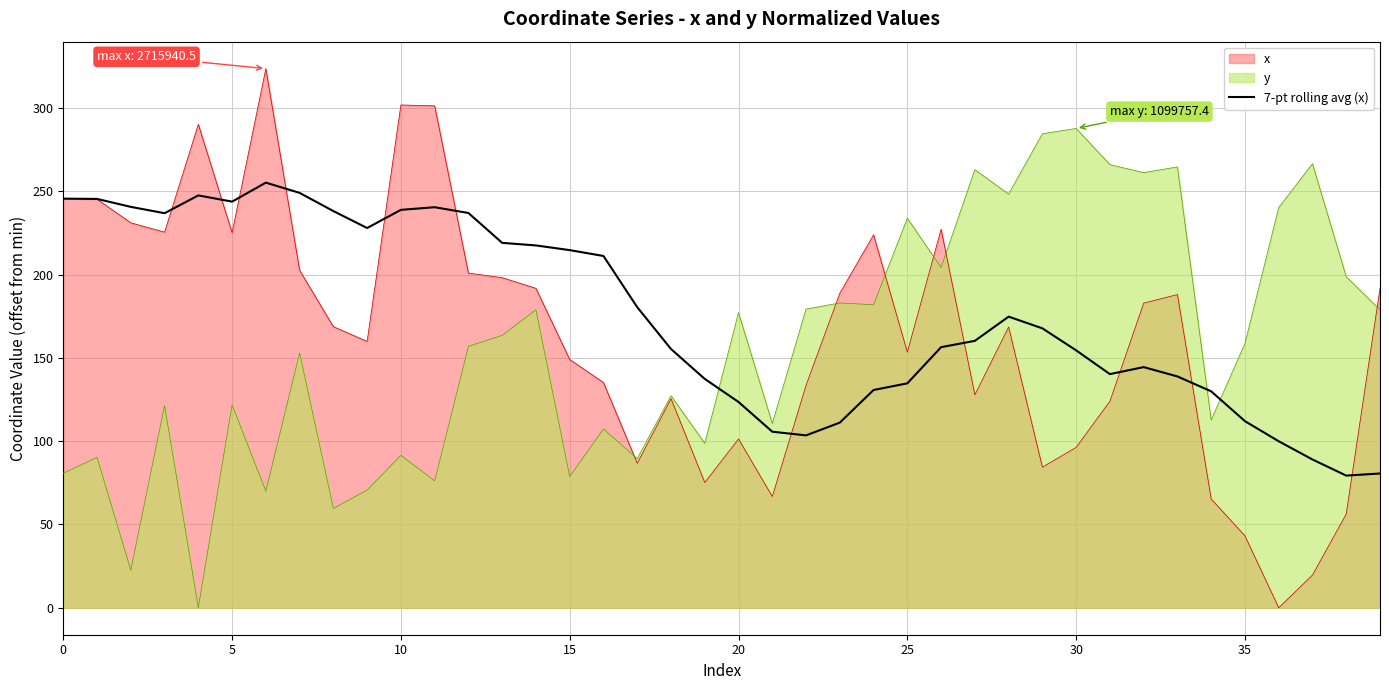

The value at 12 is 237.0. True or false?

True